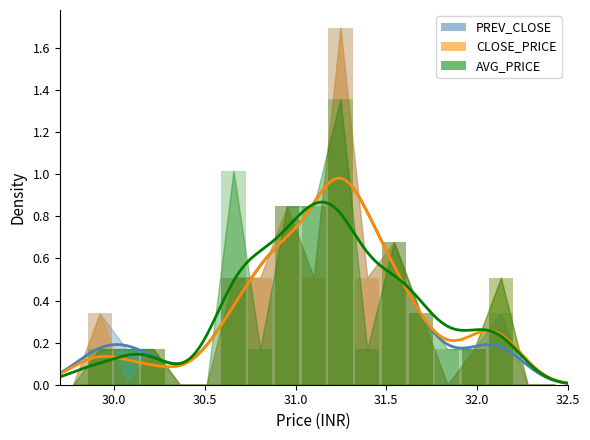

What are all the series names shown in the legend?

prev_close, close_price, avg_price